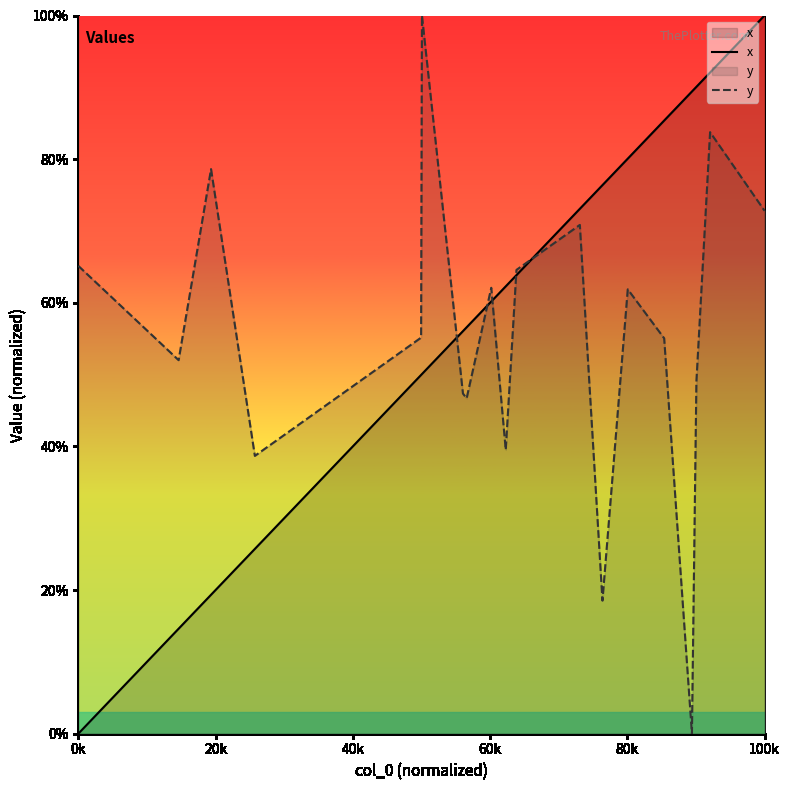

Does the chart have visible grid lines?

No